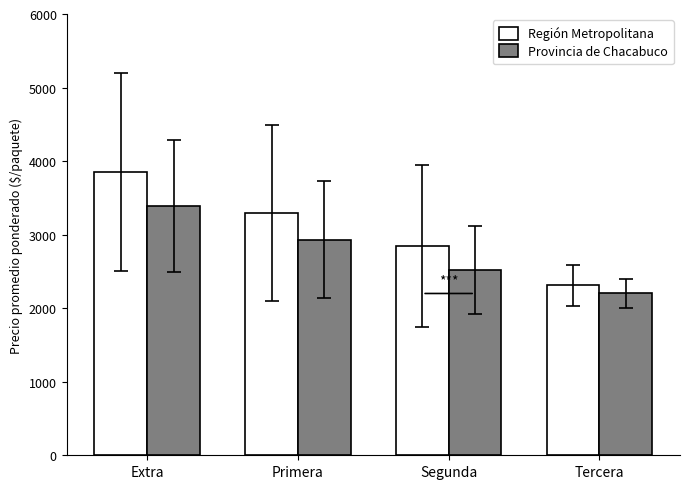

What is the sum of the Región Metropolitana values at Extra and Tercera?

6159